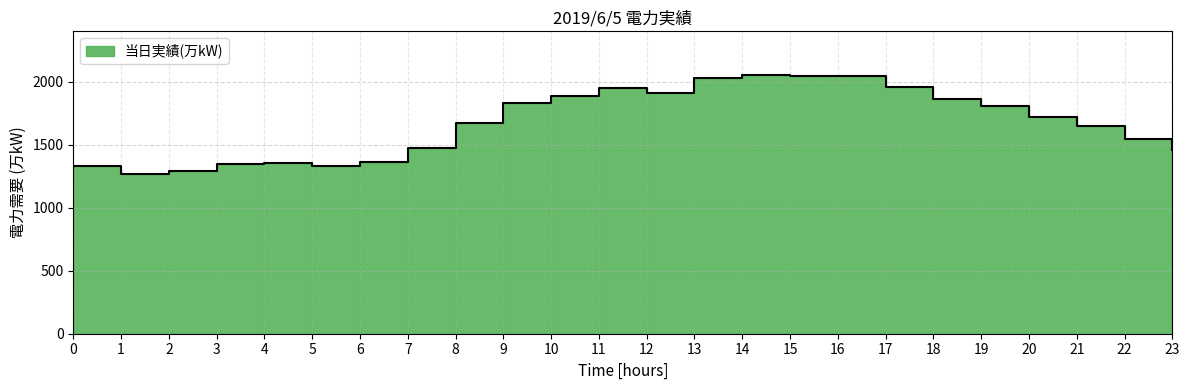

How many points are higher than both their immediate neighbors (excluding endpoints)?

4